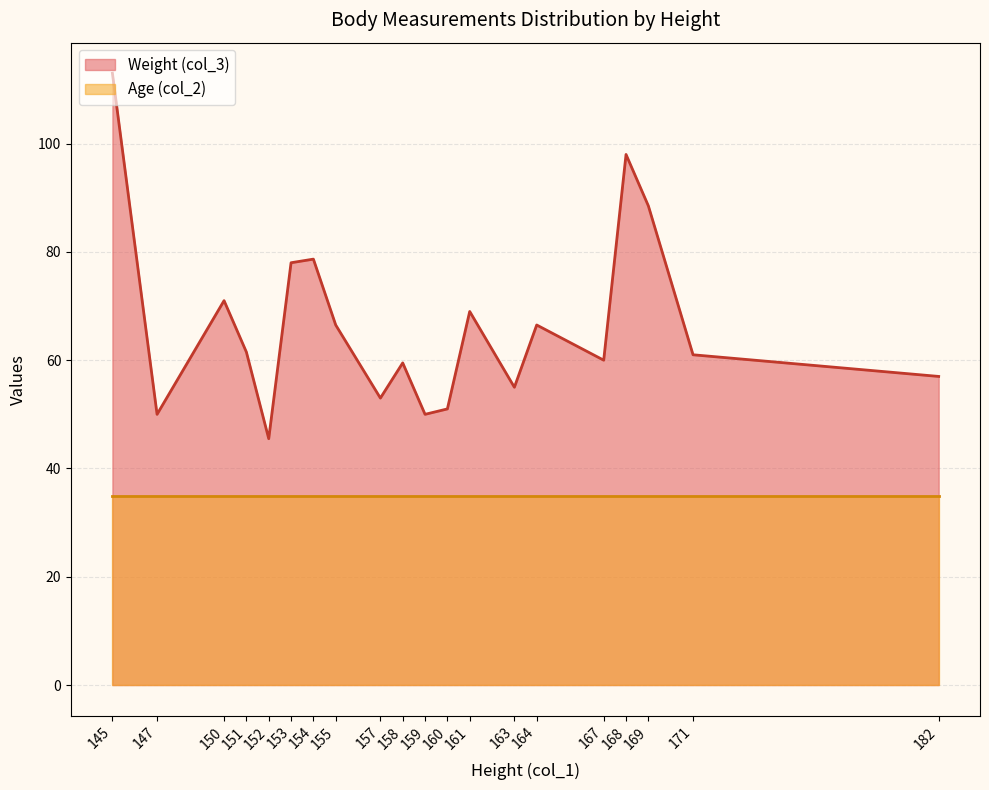

What is the difference between the Weight (col_3) values at 155 and 163?

11.5